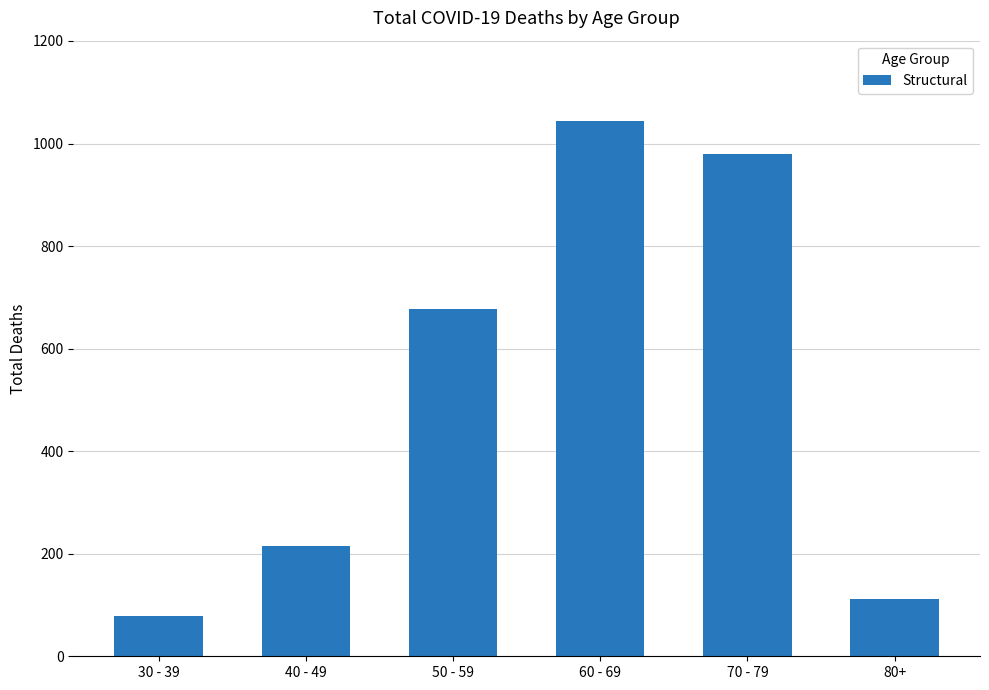

What is the smallest value displayed?

79